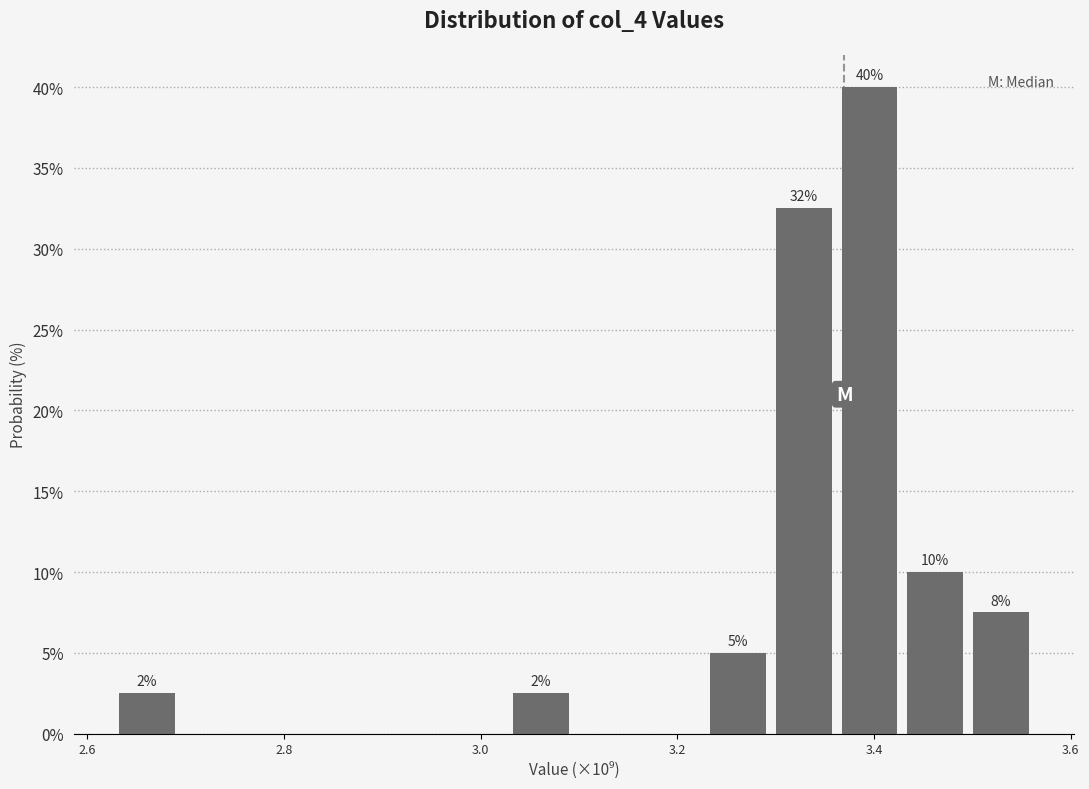

Read against the x-axis, roughly where is the centre of the tallest bar?

3.40